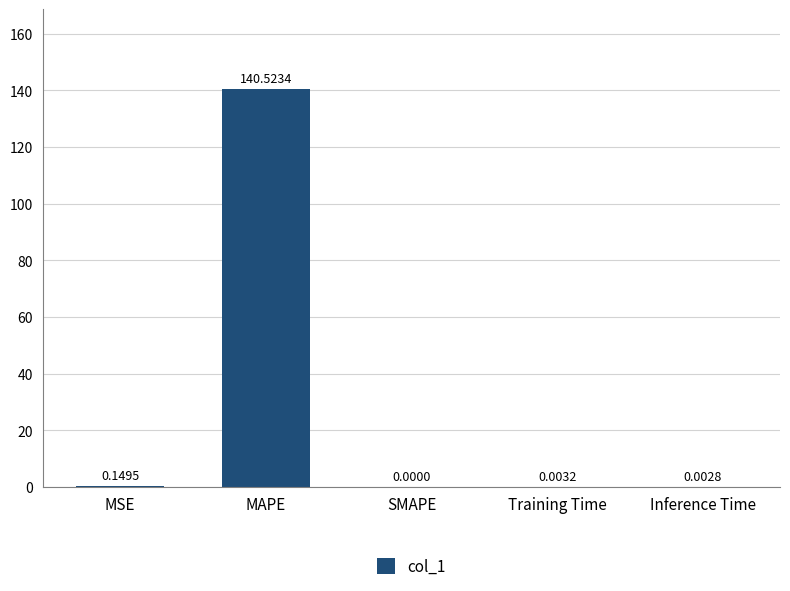

Which category has the highest value across all series?

MAPE